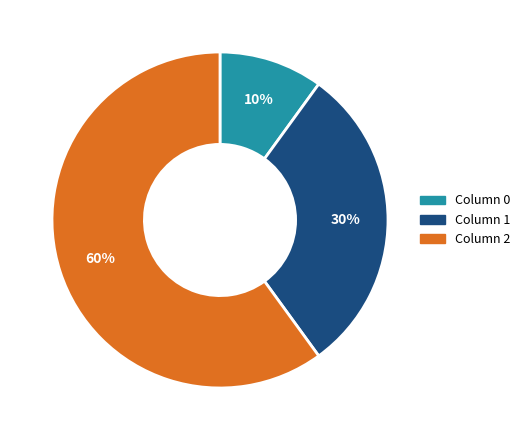

Which has a higher value, Column 0 or Column 1?

Column 1